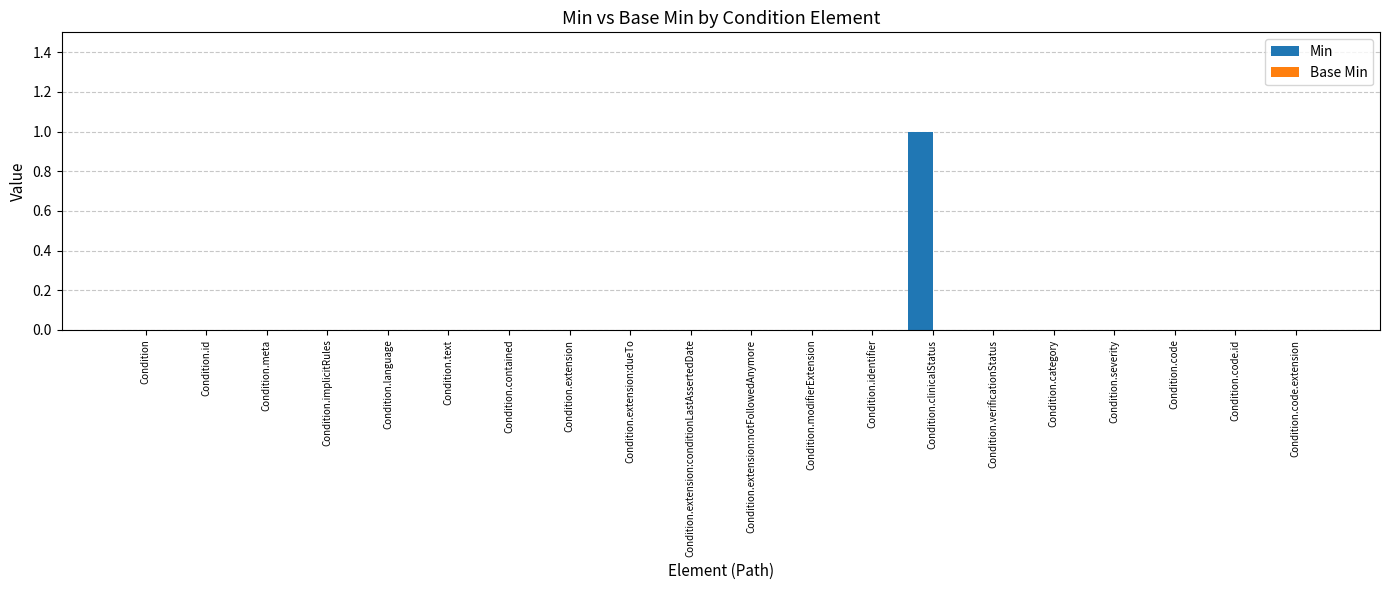

Which has a higher value, Condition.clinicalStatus or Condition.extension?

Condition.clinicalStatus